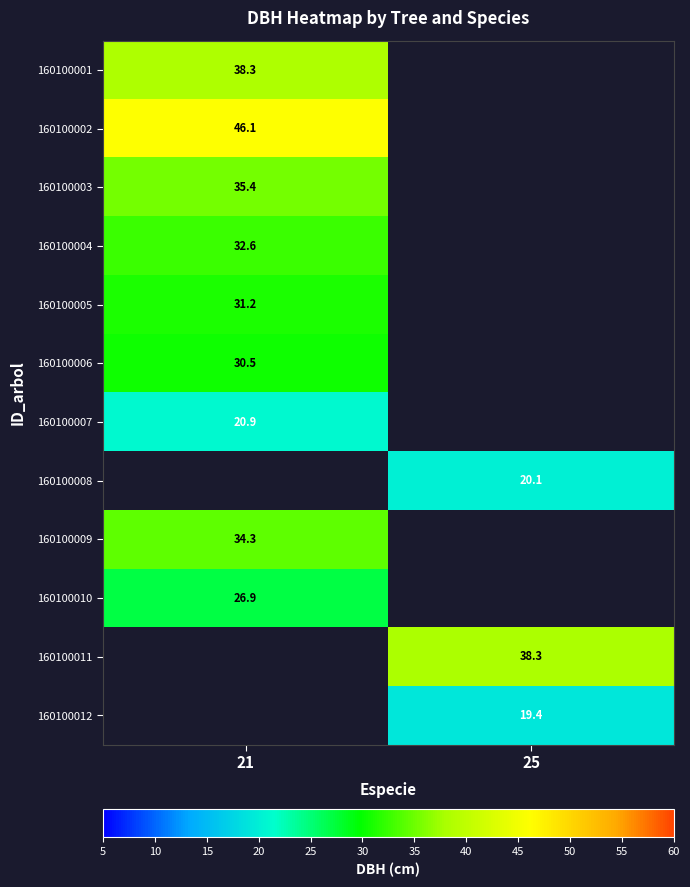

What is the maximum value for 160100007?

20.9